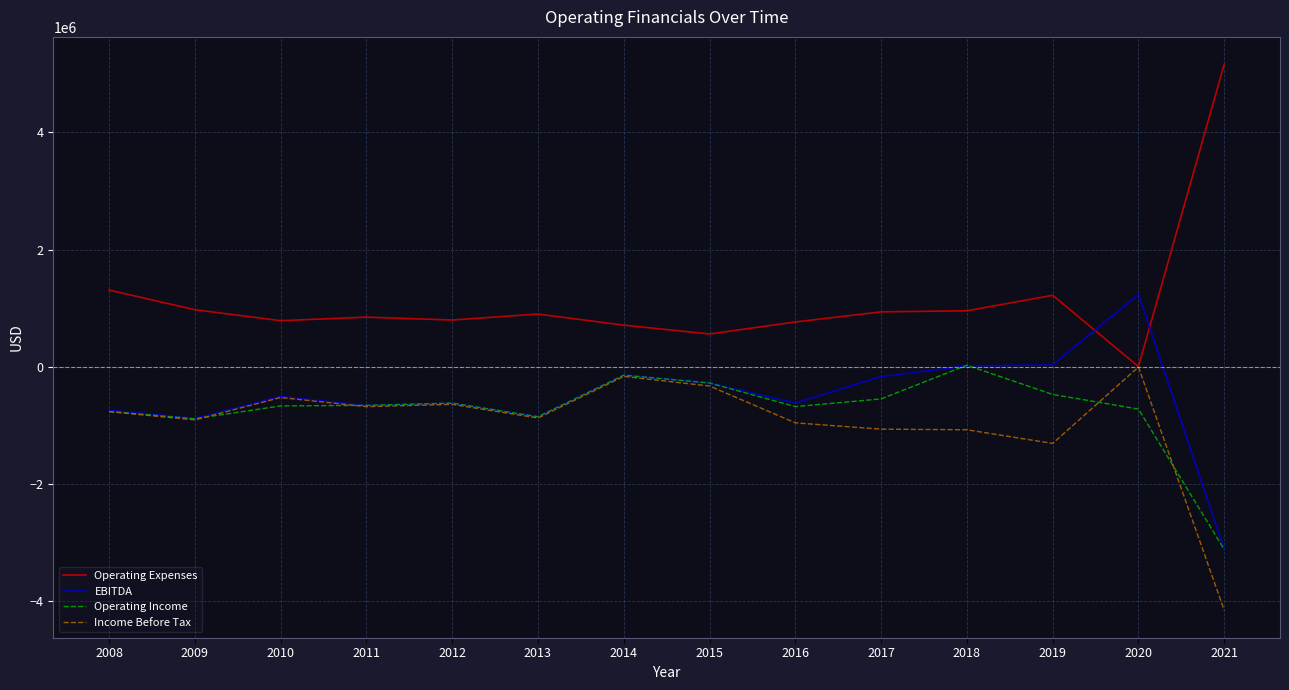

What is the sum of all Operating Expenses values?

15956530